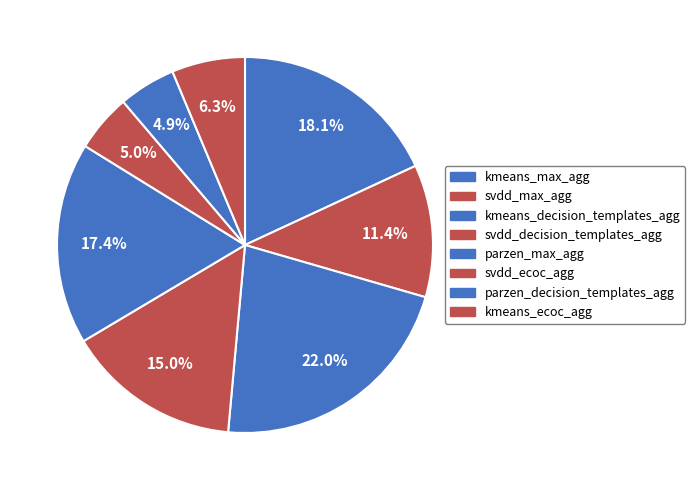

How many segments does this pie chart have?

8